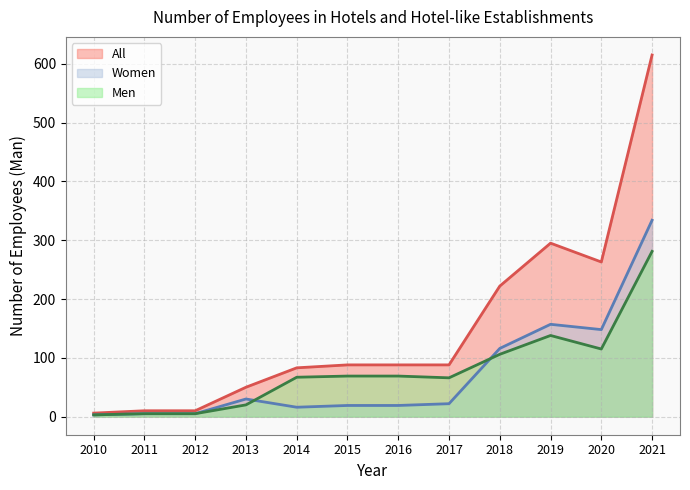

The Women series shows 22 at 2017. True or false?

True